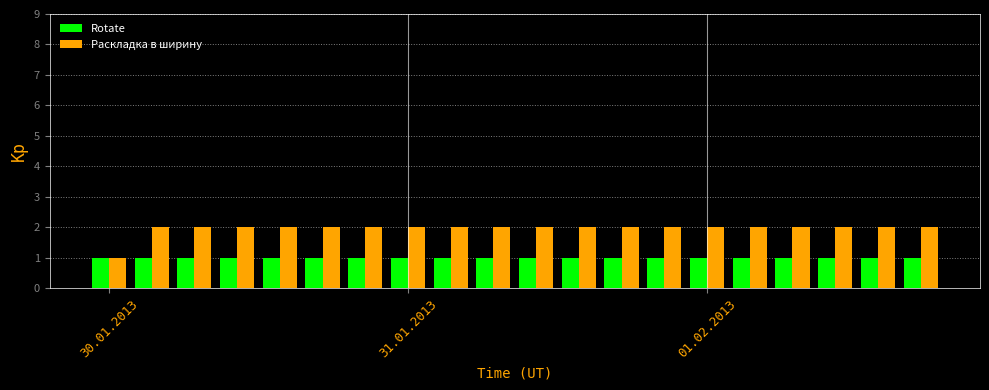

Which series has the largest total across all categories?

Раскладка в ширину